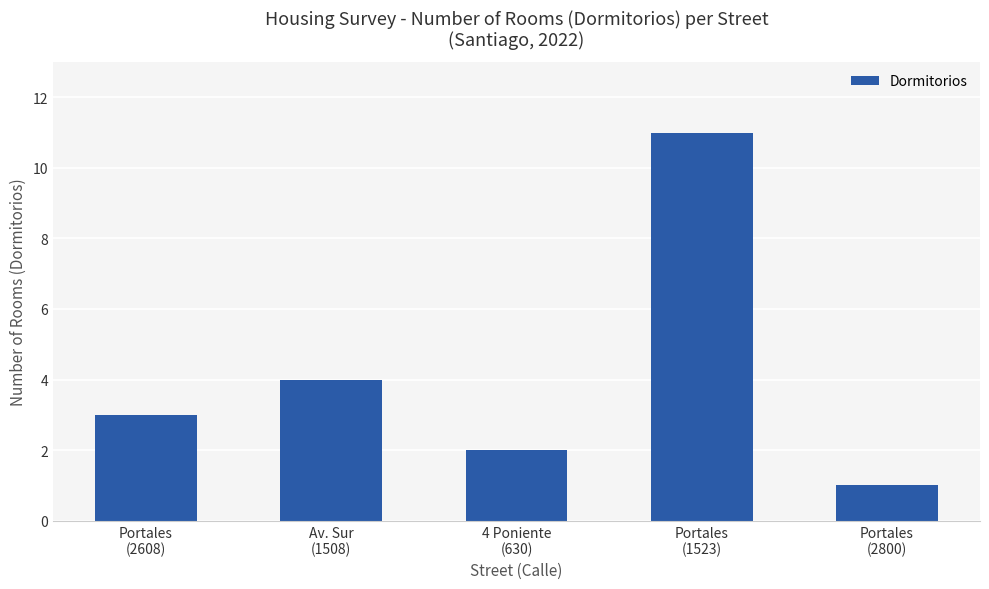

What is the sum of the values at Portales
(2608) and Portales
(1523)?

14